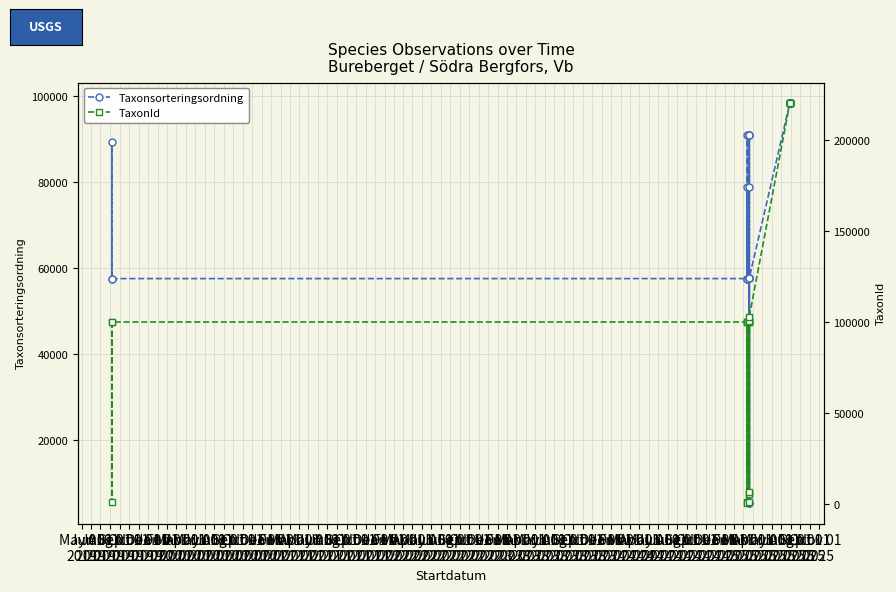

What is the minimum value shown in the chart?

185